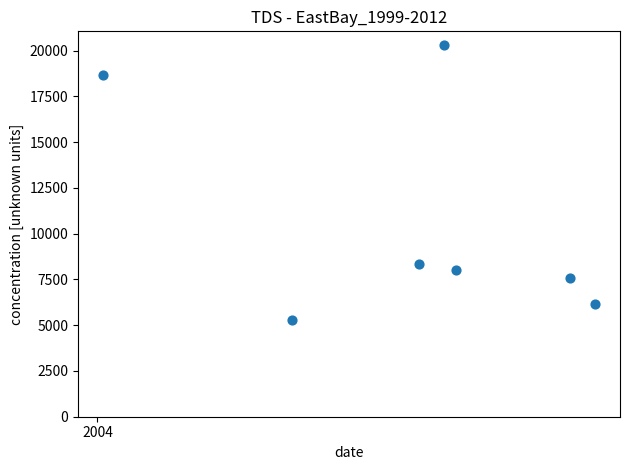

What Y value in the scatter plot is closest to 12789?

8366.8